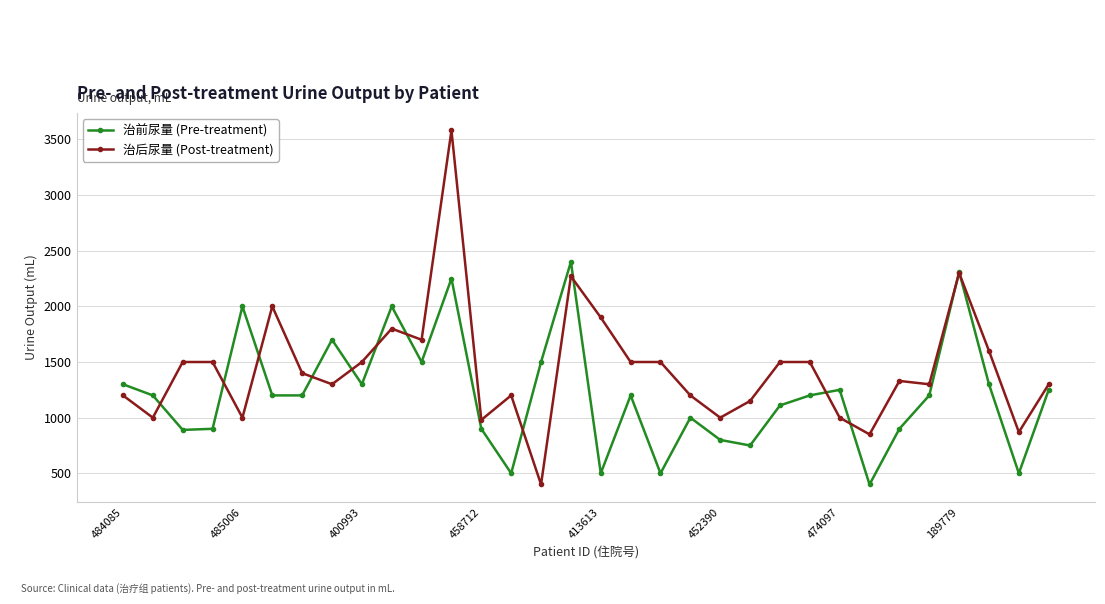

How many interior local peaks does the 治前尿量 (Pre-treatment) series have?

9